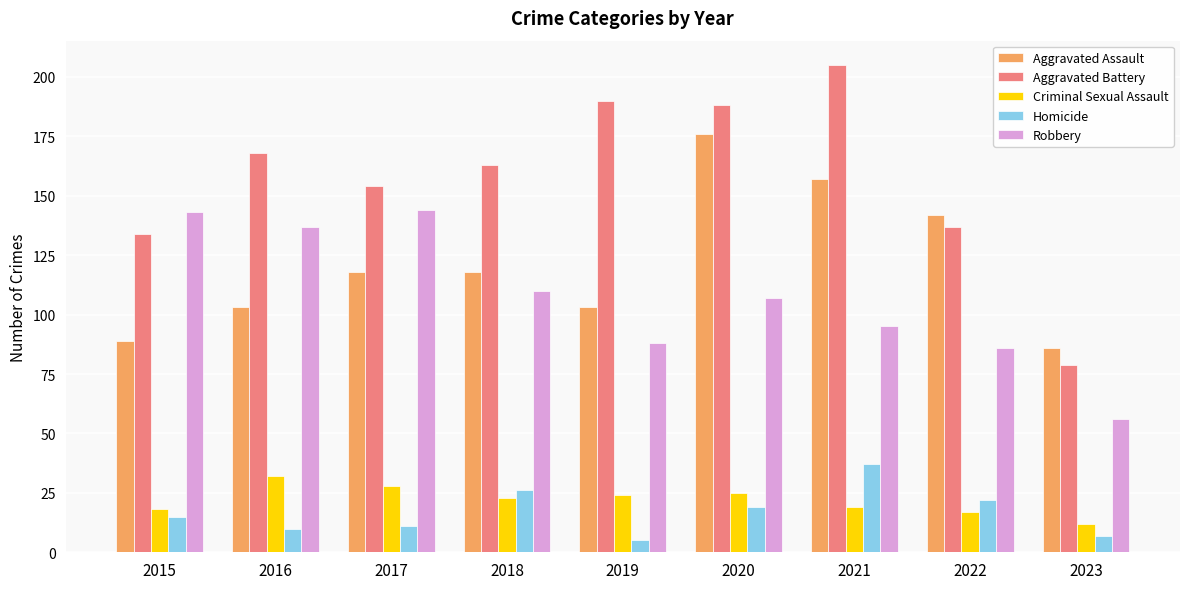

Is the value of Robbery at 2023 greater than the value of Aggravated Battery at 2020?

No